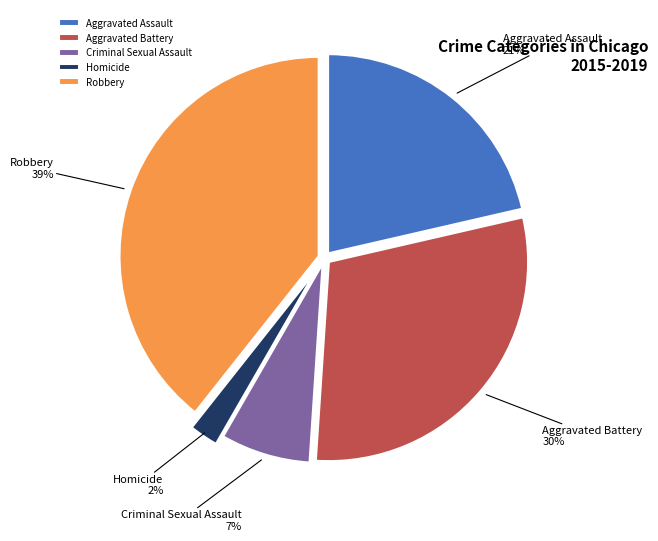

What is the largest slice in the pie chart?

Robbery